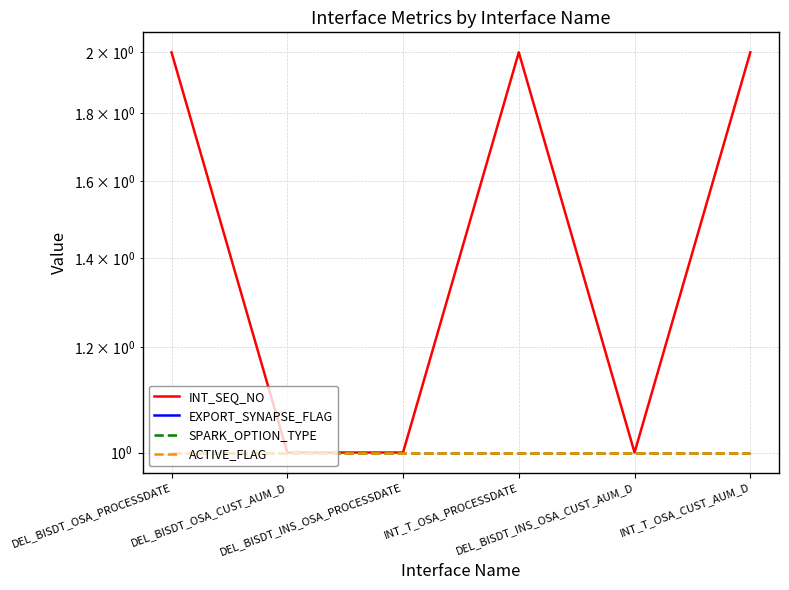

At which label is SPARK_OPTION_TYPE closest to 1?

DEL_BISDT_OSA_PROCESSDATE